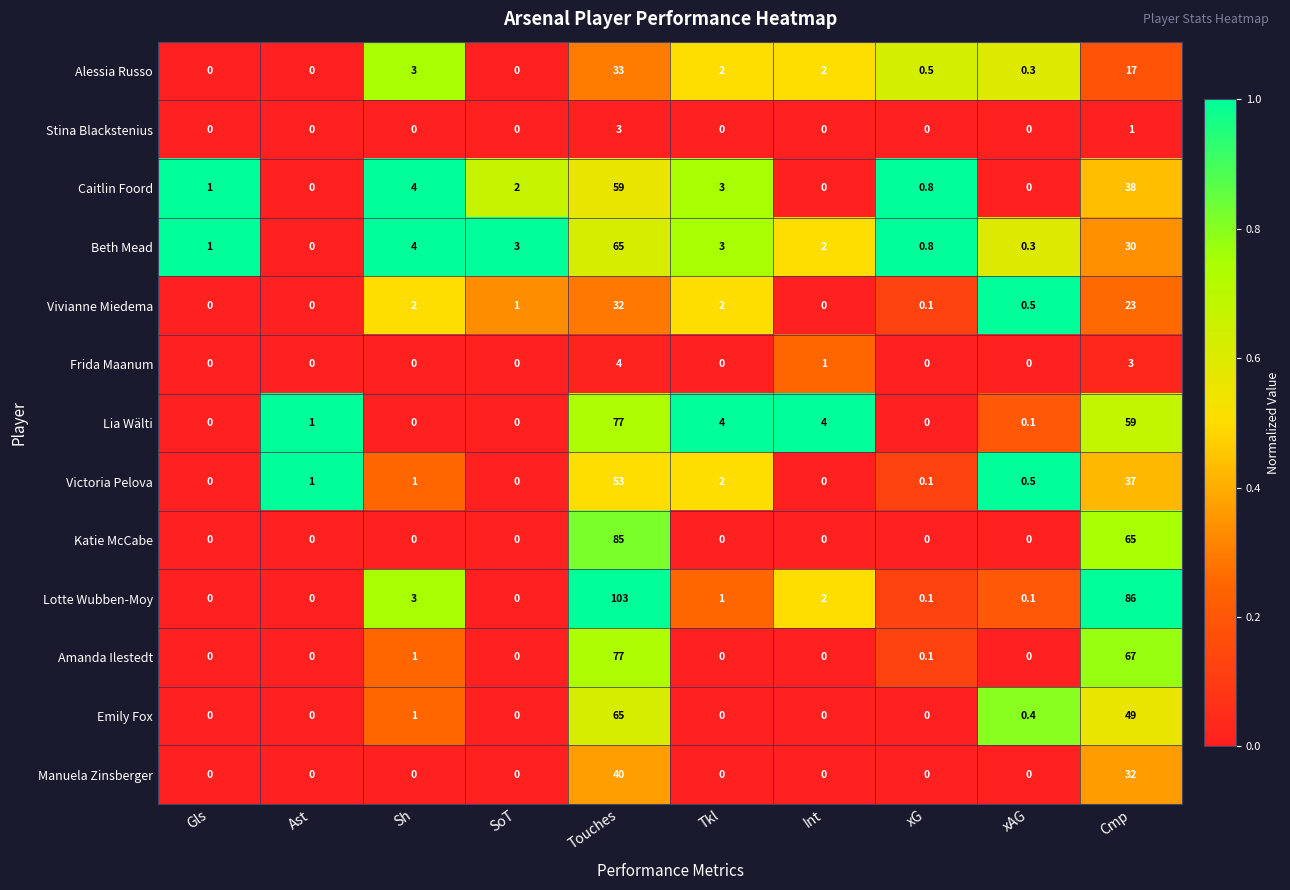

Which series has the largest total across all categories?

Lotte Wubben-Moy